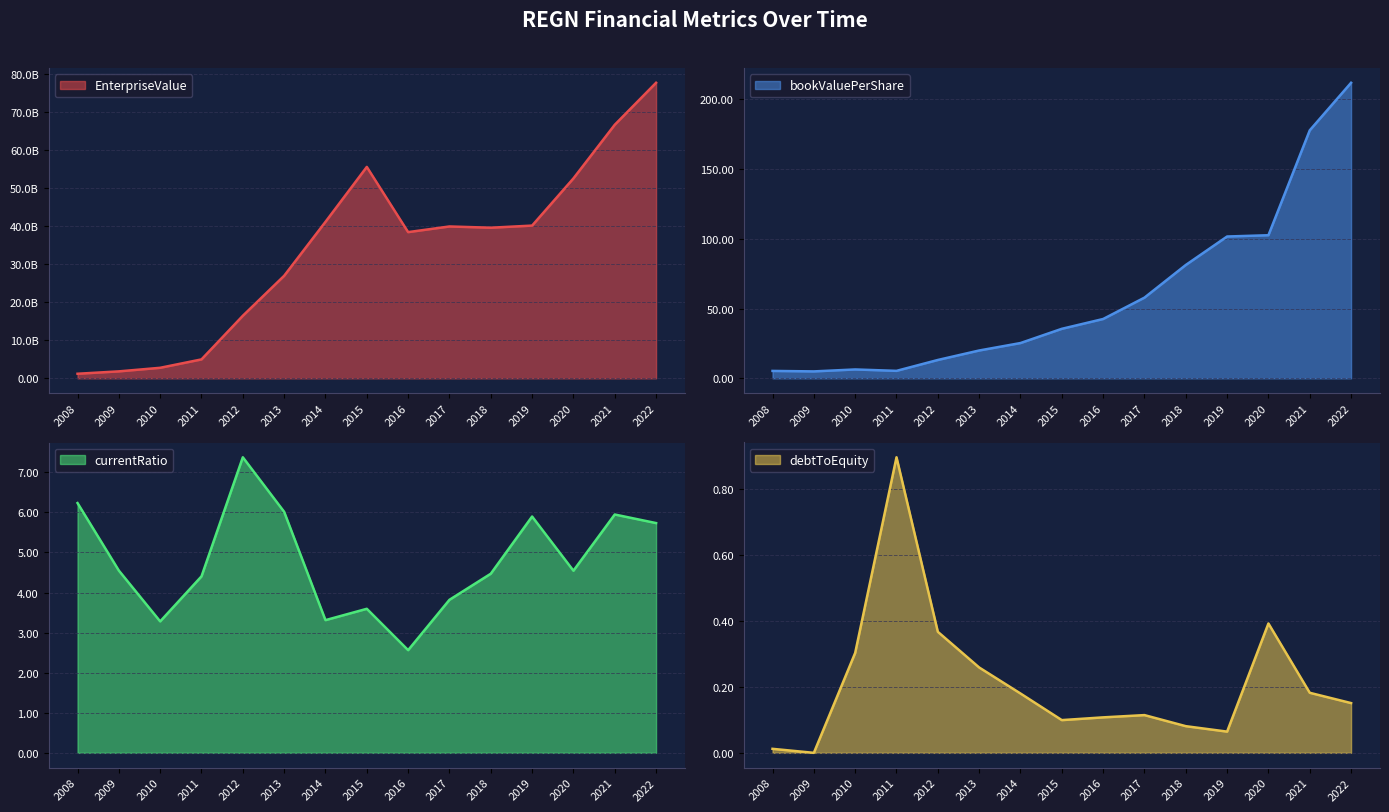

Is it true that bookValuePerShare equals 5.3 at 2008?

True